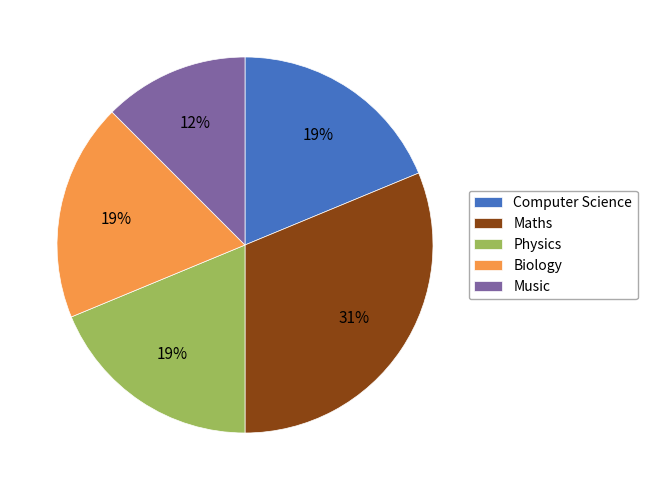

Is it true that Biology is 19% of the pie?

True